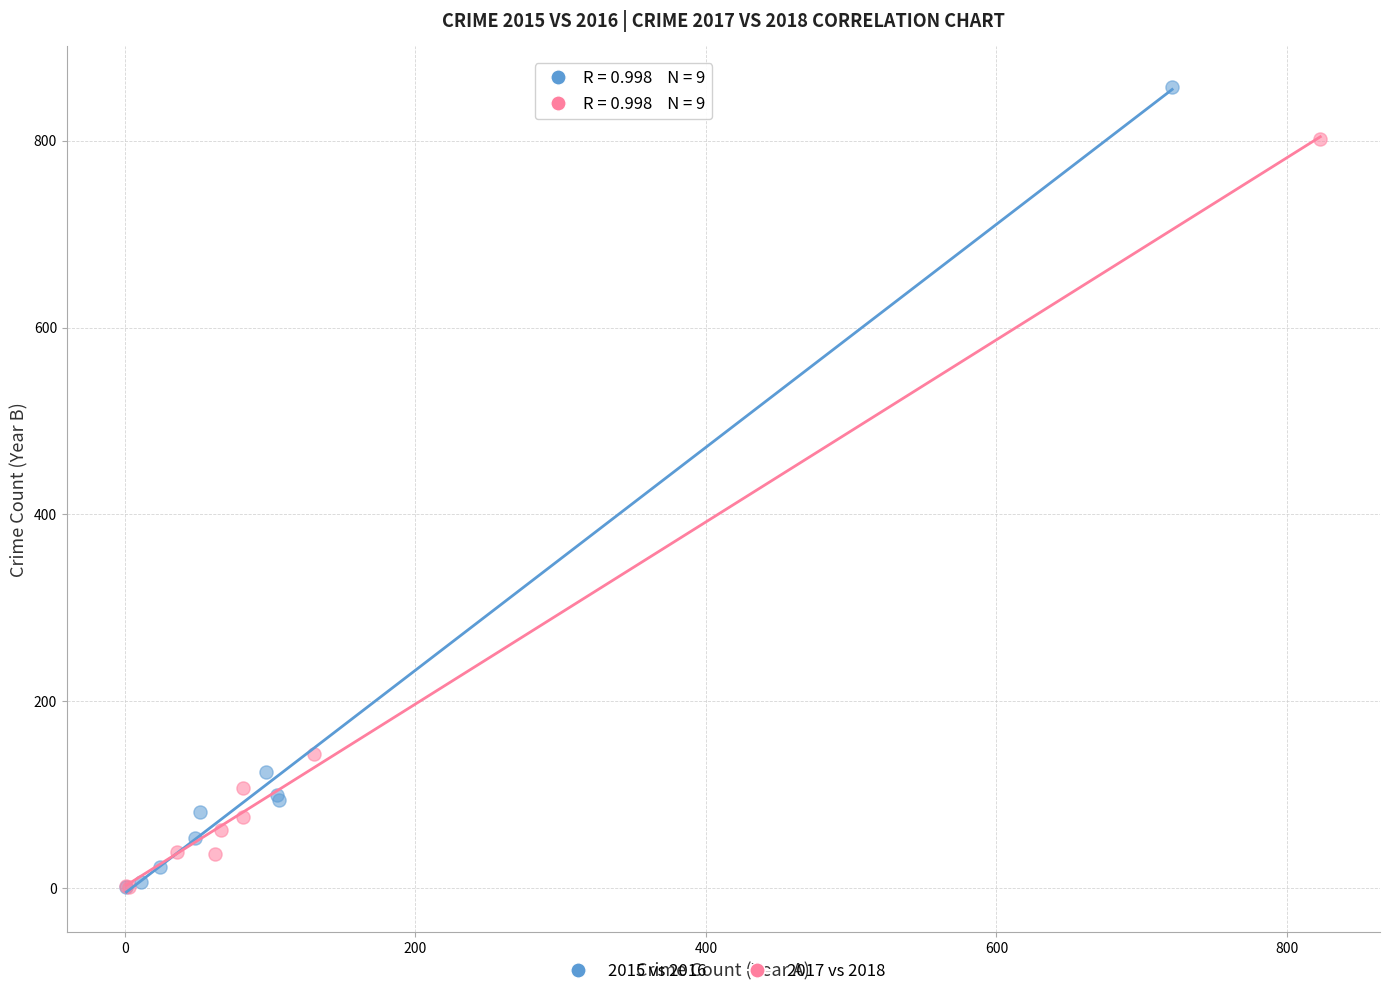

Which series reaches the maximum Y coordinate?

2015 vs 2016